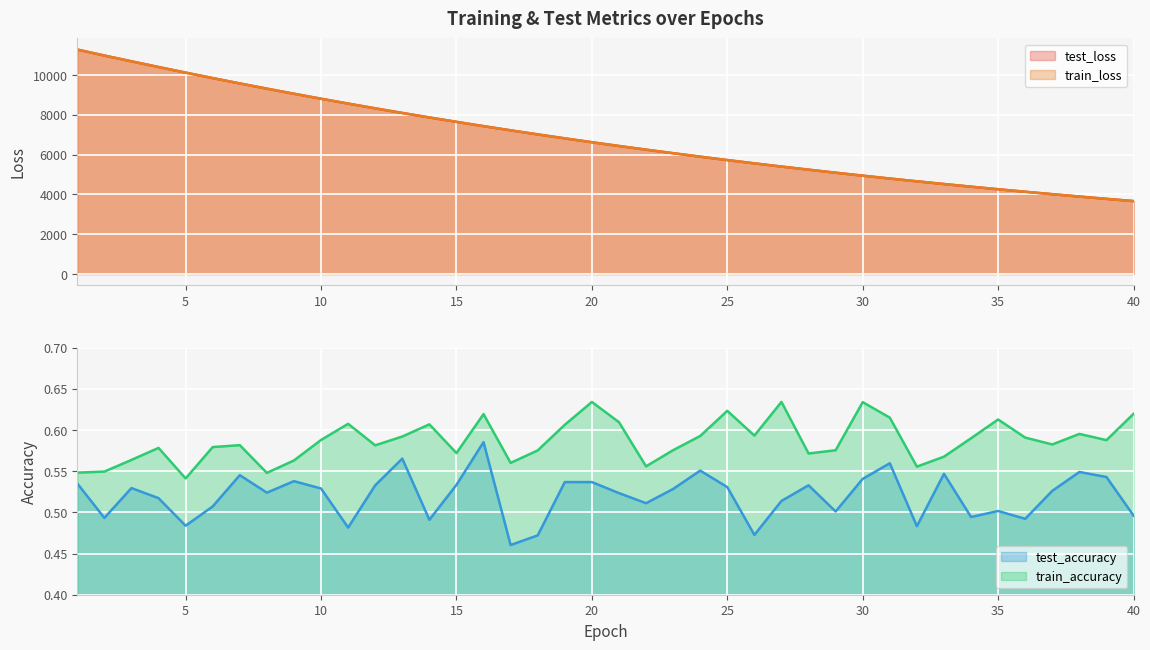

What is the lowest value of the test_loss series?

3668.9